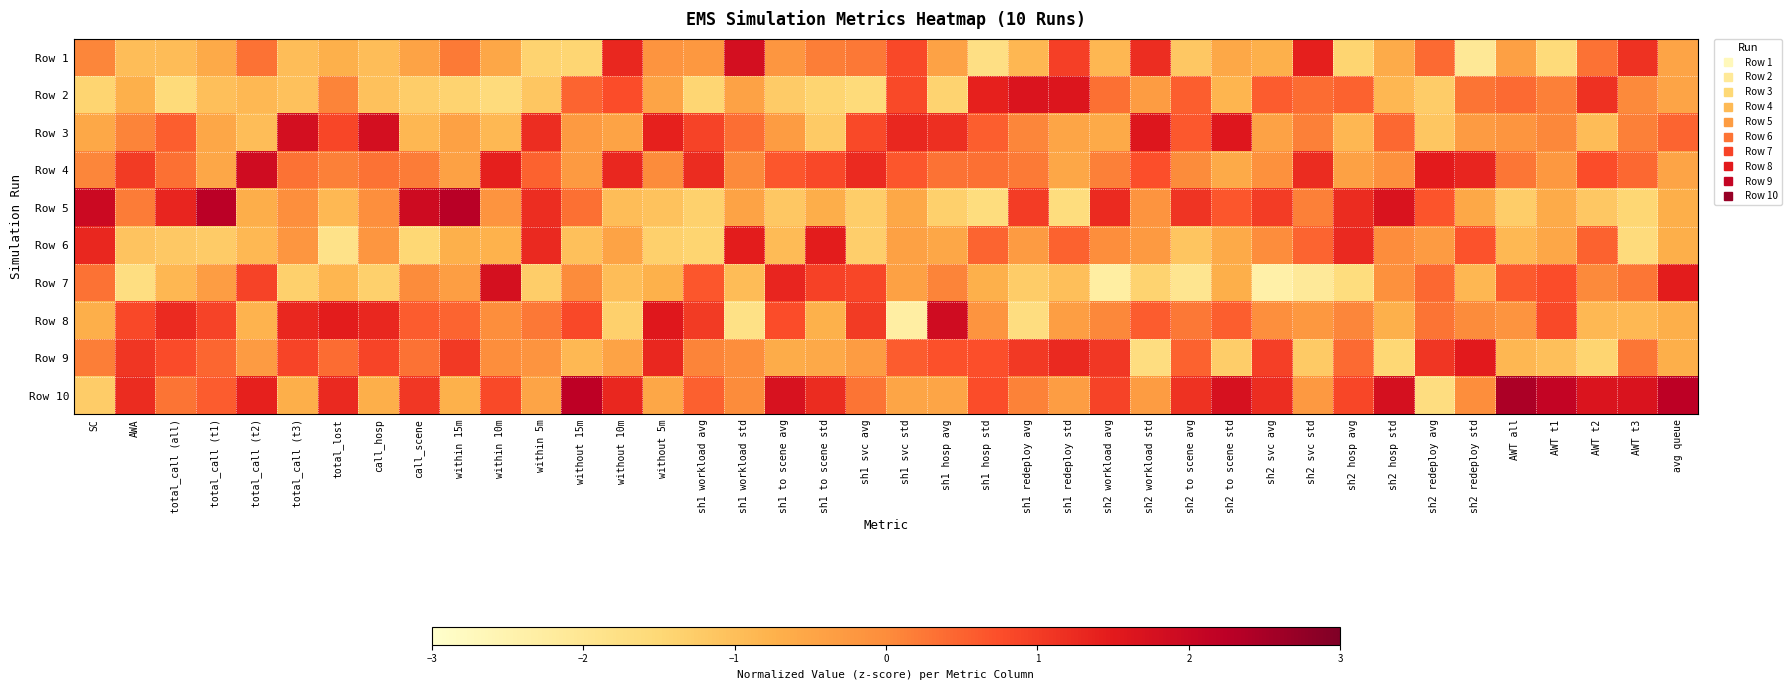

What is the spread (max minus min) of values at within 5m?

2.7